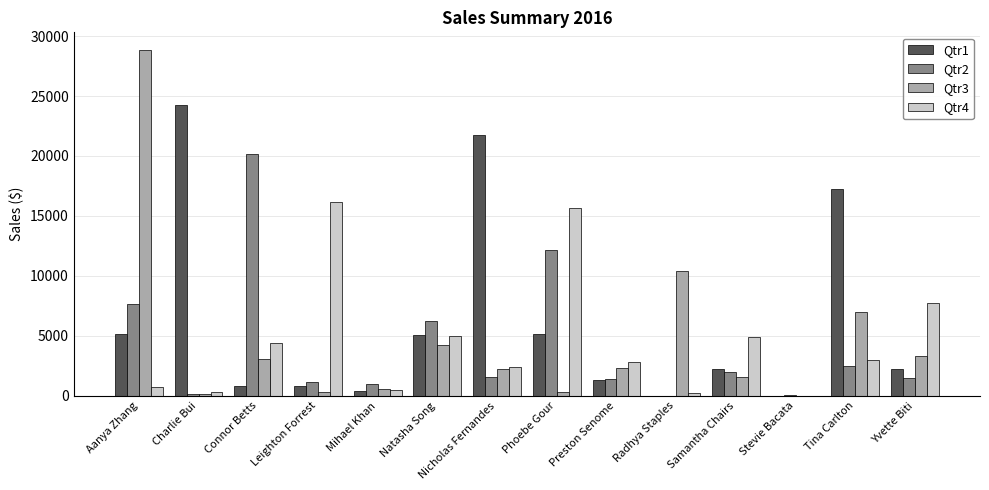

What are all the series names shown in the legend?

Qtr1, Qtr2, Qtr3, Qtr4